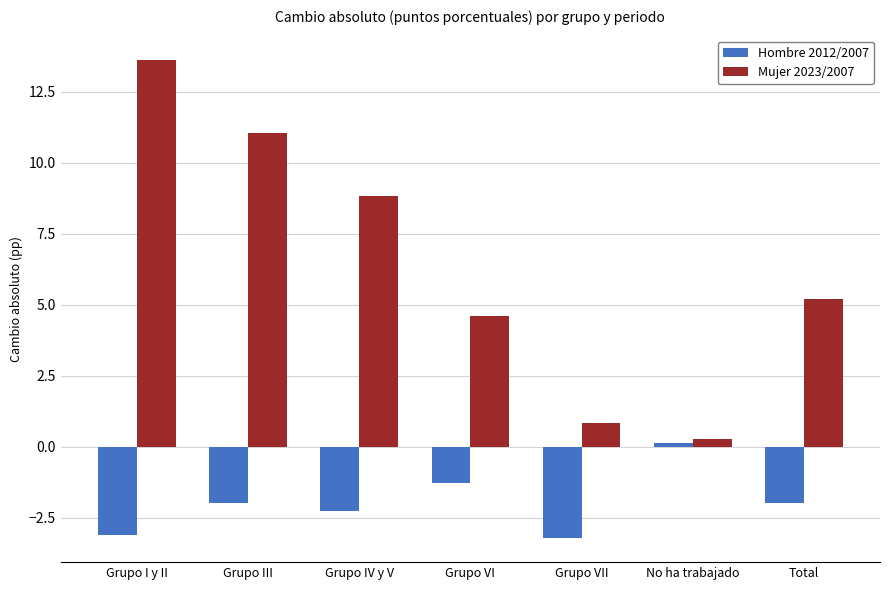

Is it true that Hombre 2012/2007 equals -5.2 at Grupo I y II?

False